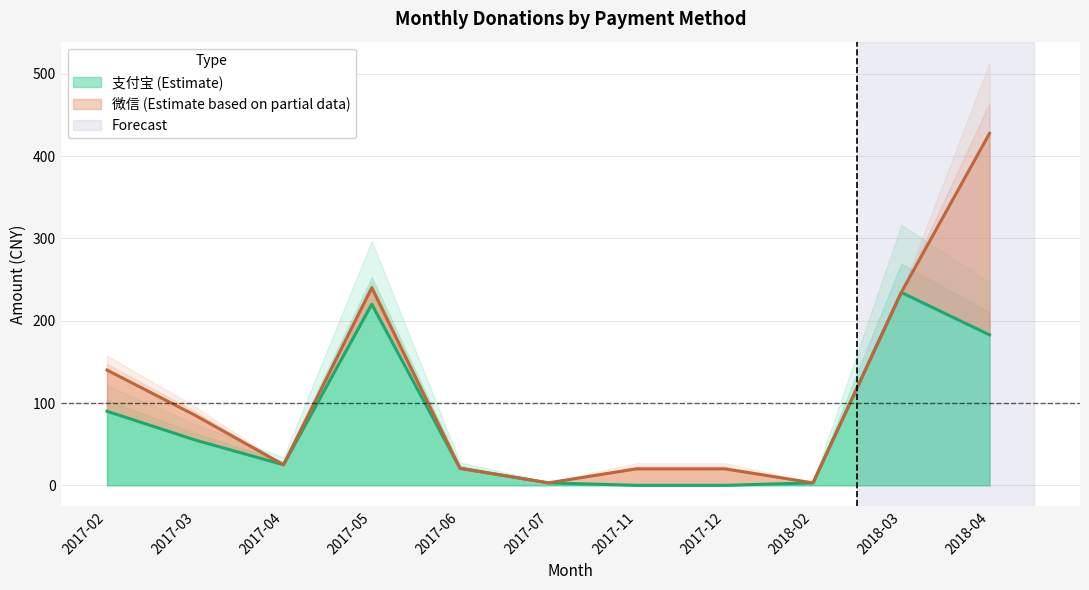

Which label corresponds to the smallest value in the chart?

2017-11